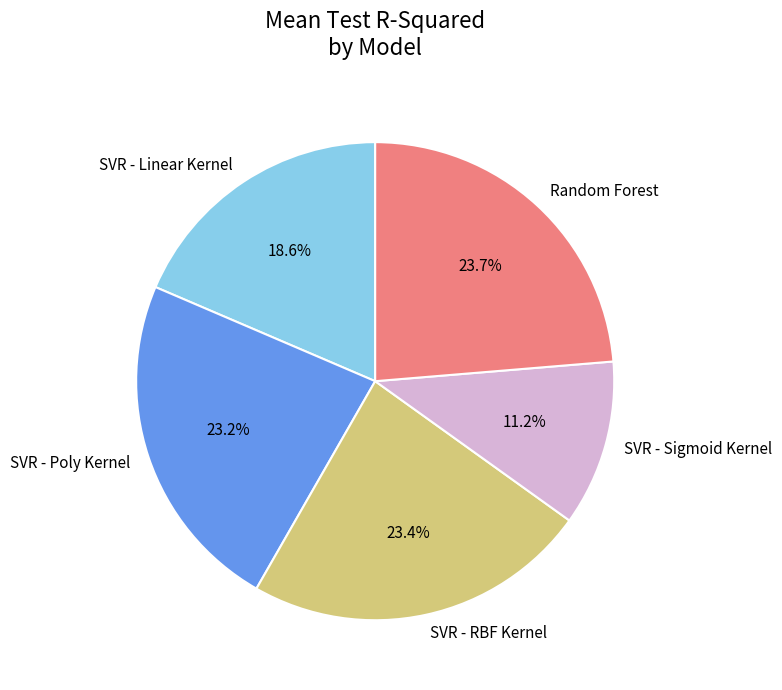

Count the number of slices in the pie.

5